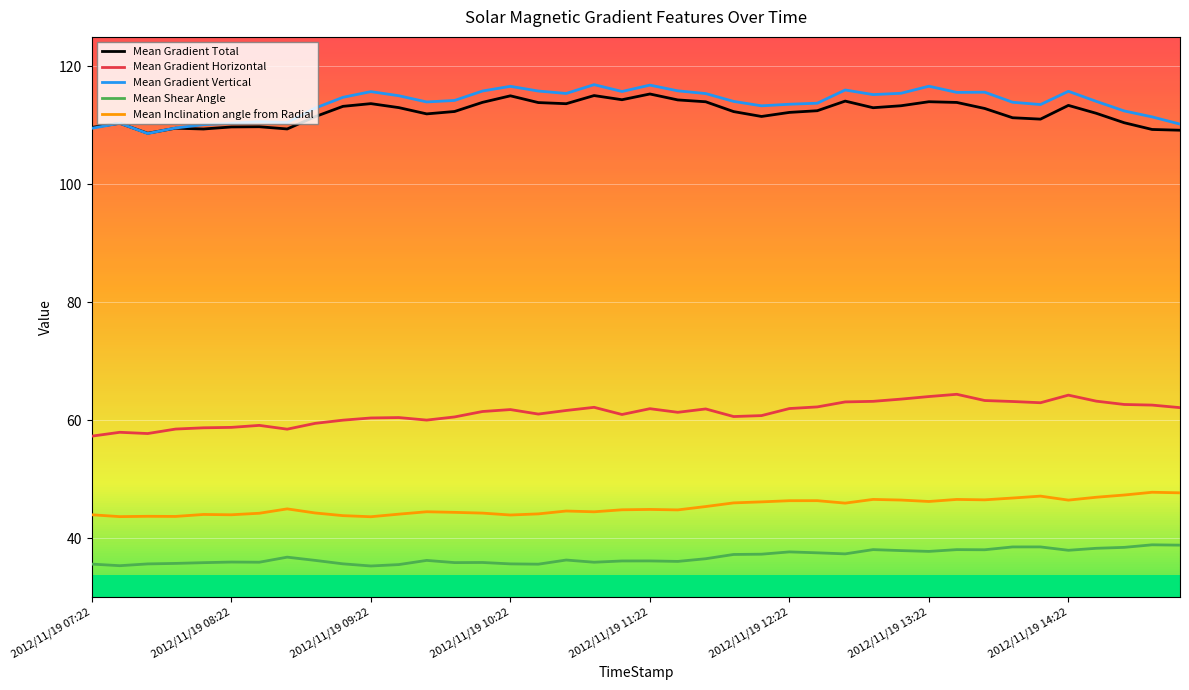

True or false: Mean Inclination angle from Radial and Mean Gradient Horizontal intersect in this chart.

False